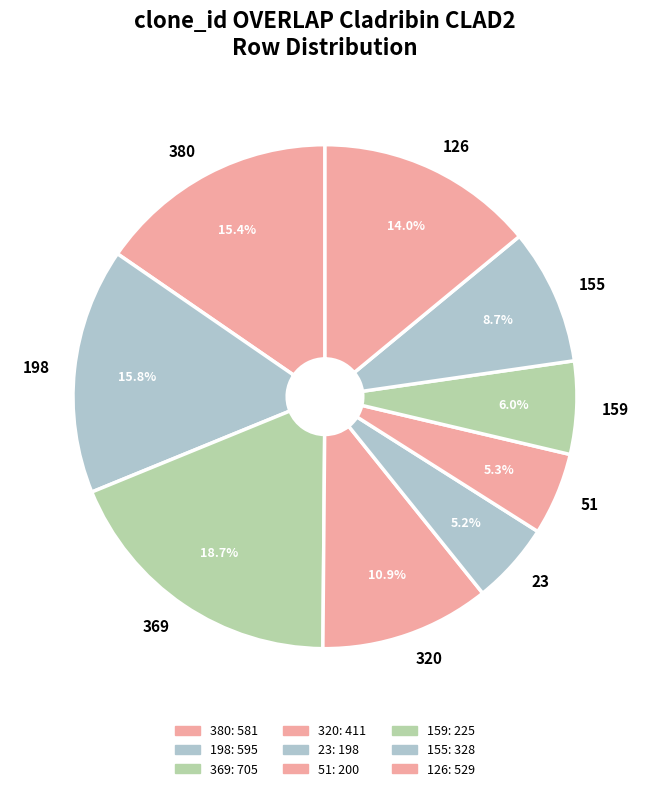

Is the sum of 23 and 155 greater than half?

No